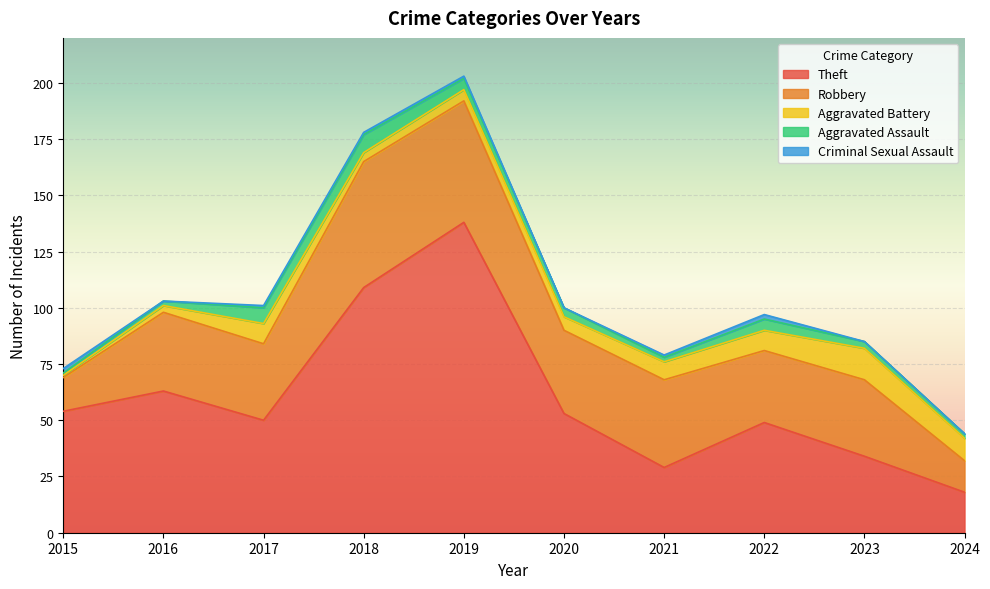

True or false: Criminal Sexual Assault has a value of -1 at 2020.

False